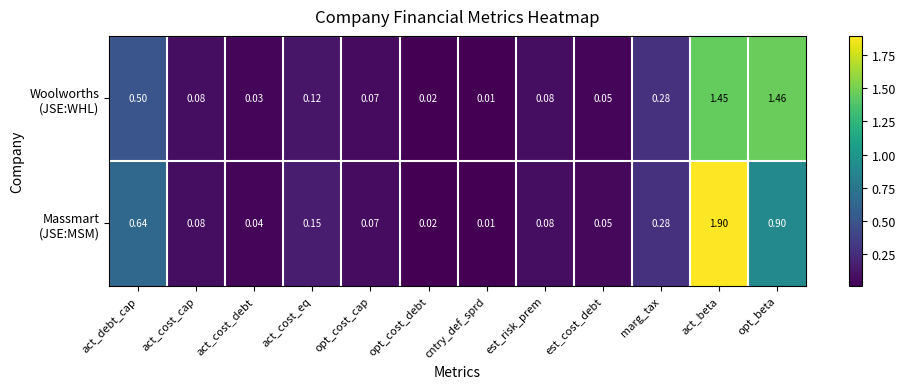

How many series are shown in this chart?

2